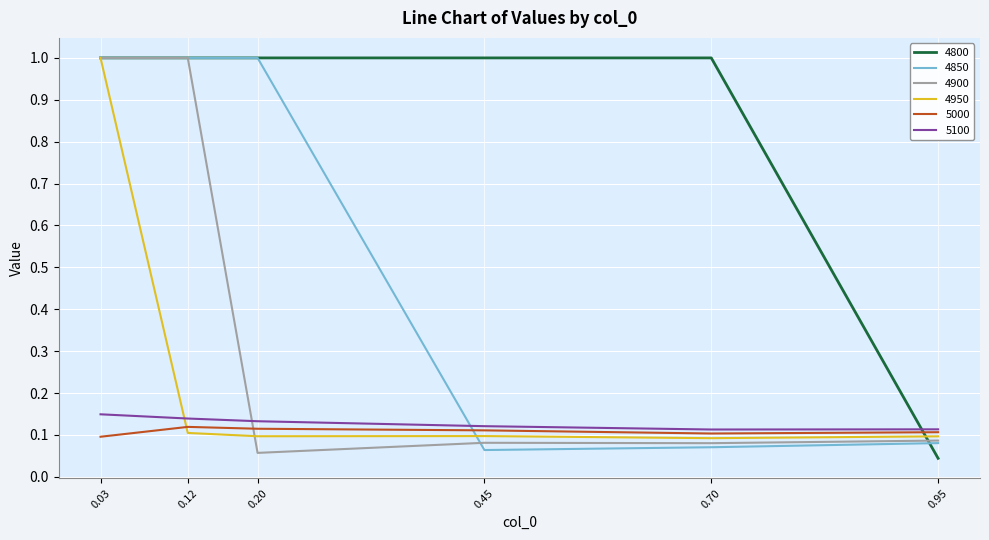

Where do 5000 and 4850 first cross each other?

0.20 and 0.45